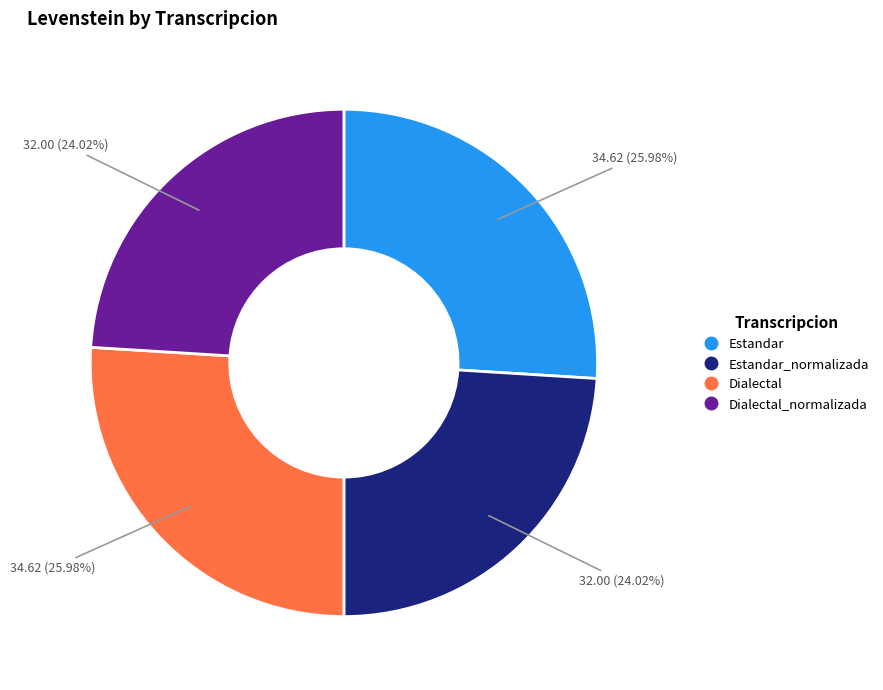

Is there any slice that represents more than half of the pie?

No